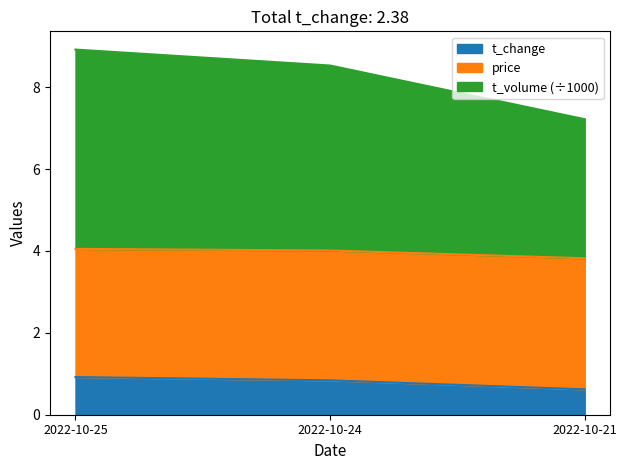

What value does the t_change series have at 2022-10-24?

0.8